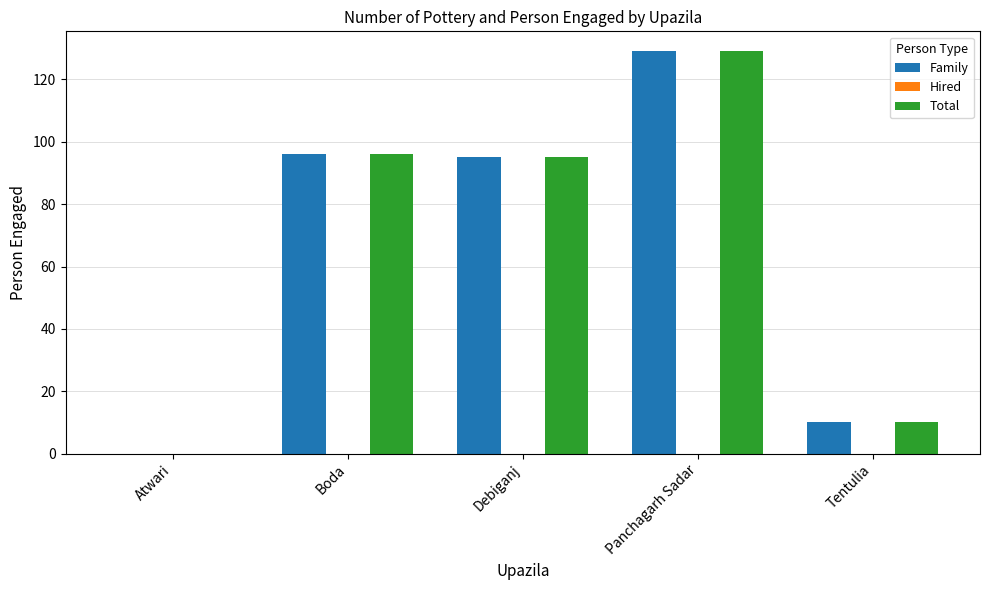

How many groups of bars are there?

5